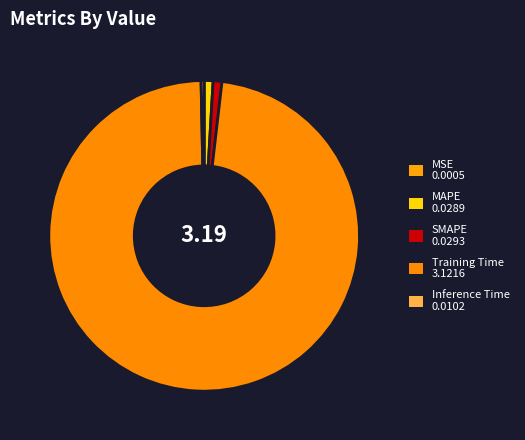

Count the number of slices in the pie.

5